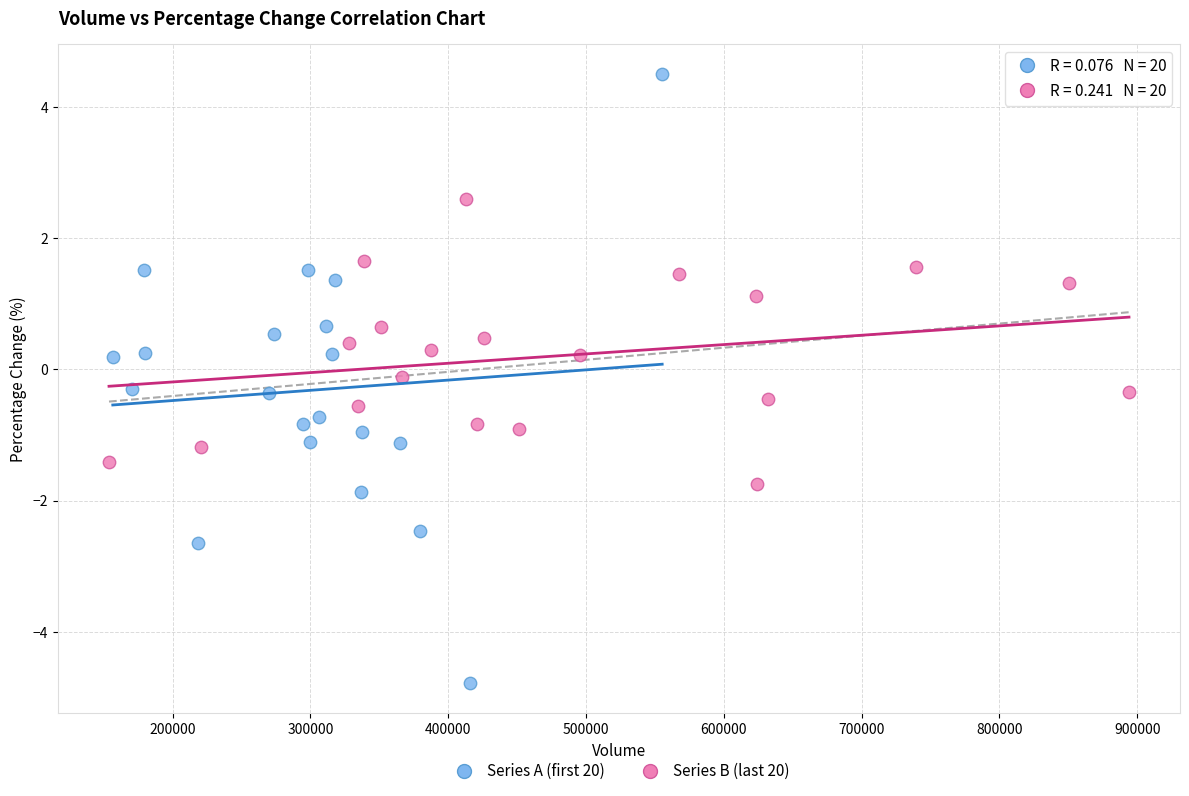

Which series reaches the minimum Y coordinate?

Series A (first 20)